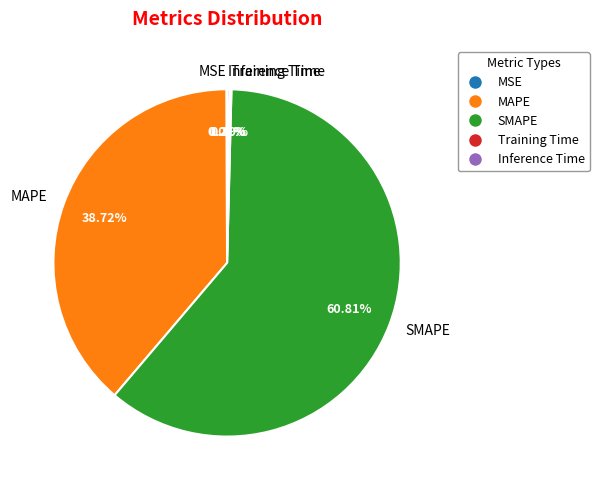

Is there any slice that represents more than half of the pie?

Yes